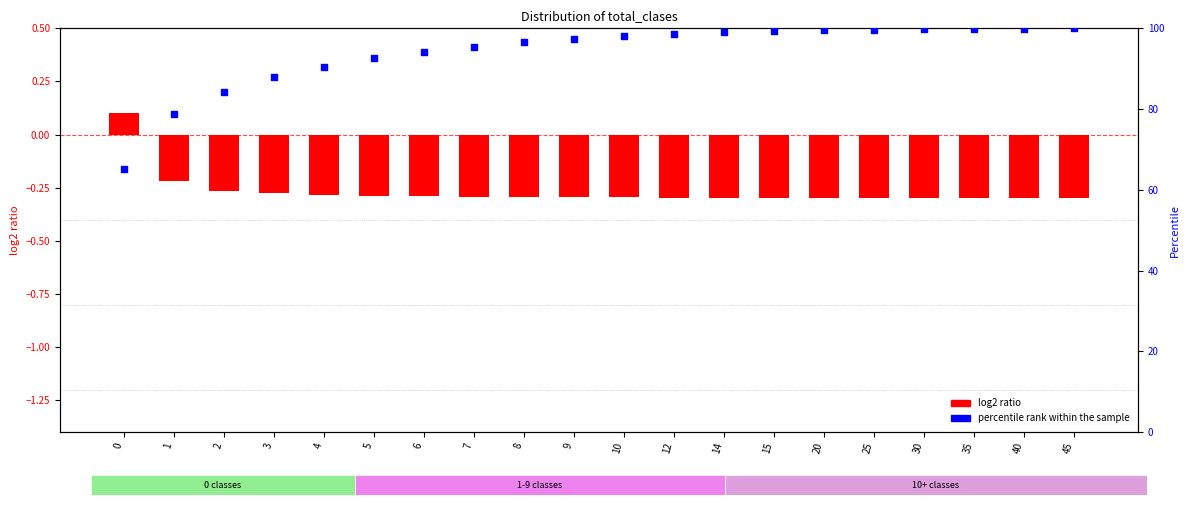

What is the total value across all series at 0?

65.4